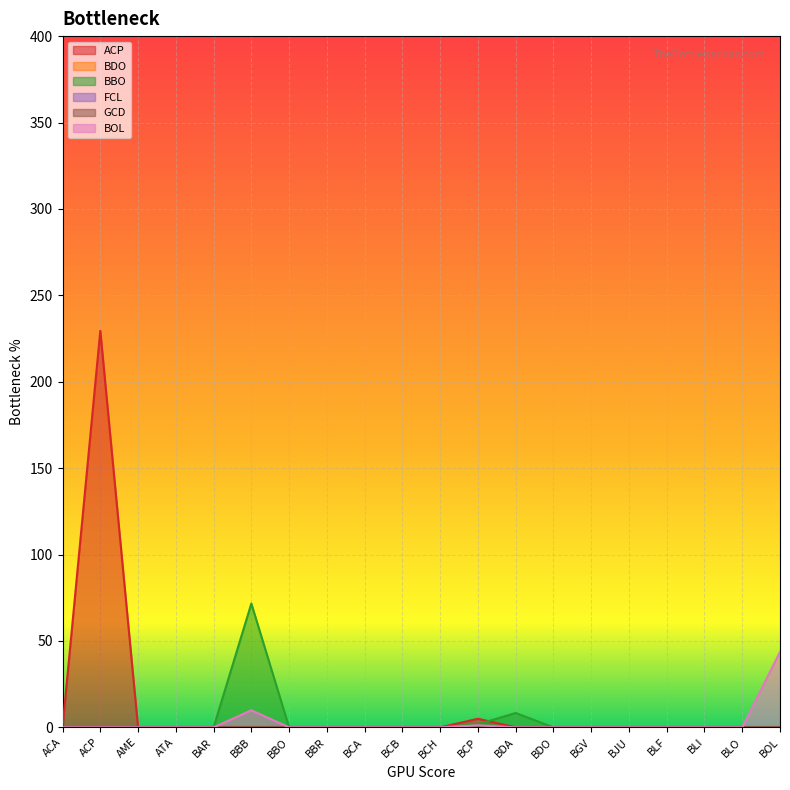

Does the chart display data point markers on the line(s)?

No